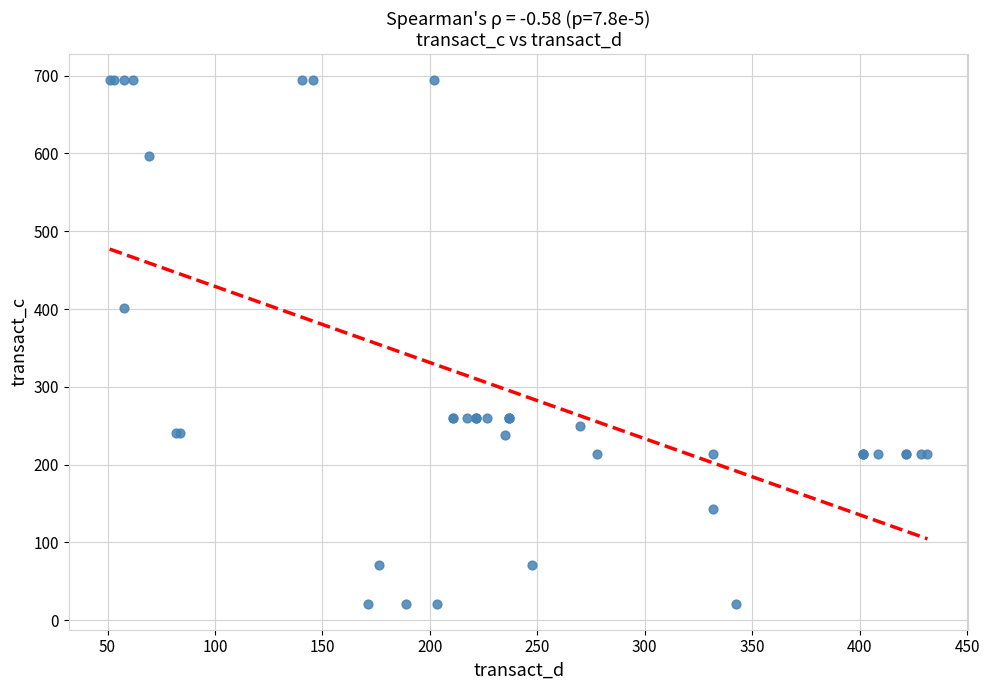

What Y value in the scatter plot is closest to 357?

401.6